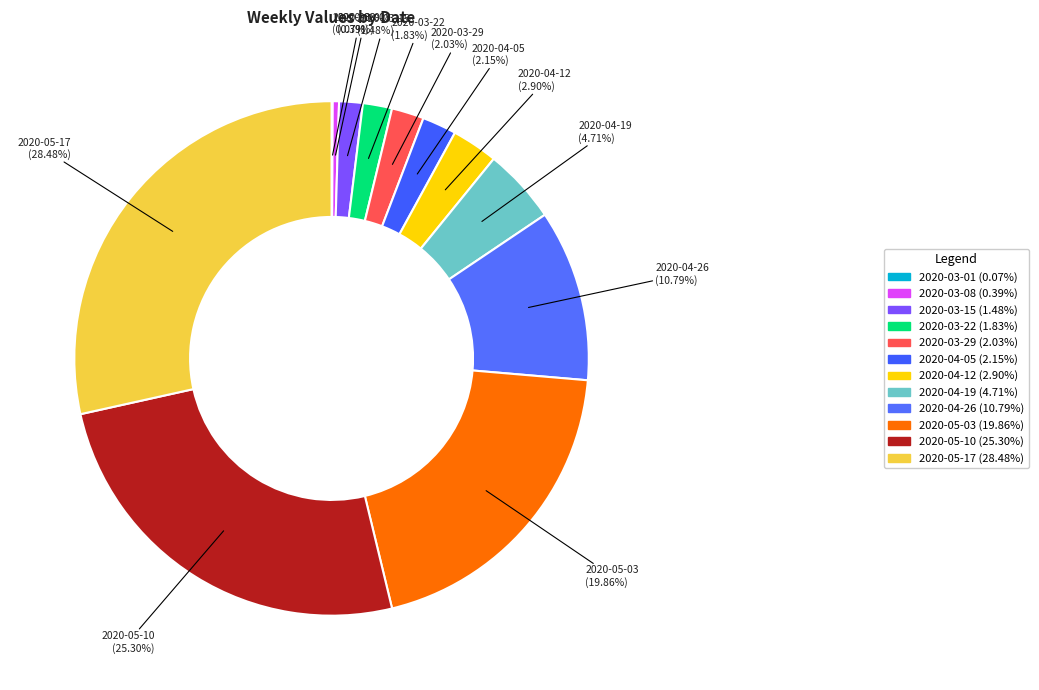

Is the sum of 2020-05-10 and 2020-04-26 greater than half?

No